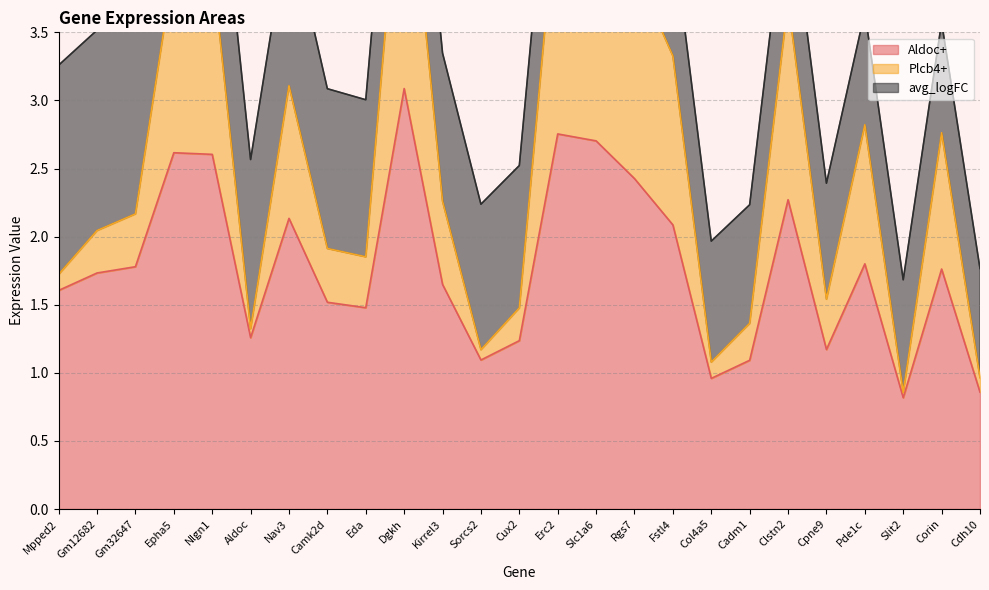

How many data points in Aldoc+ are above 1?

22